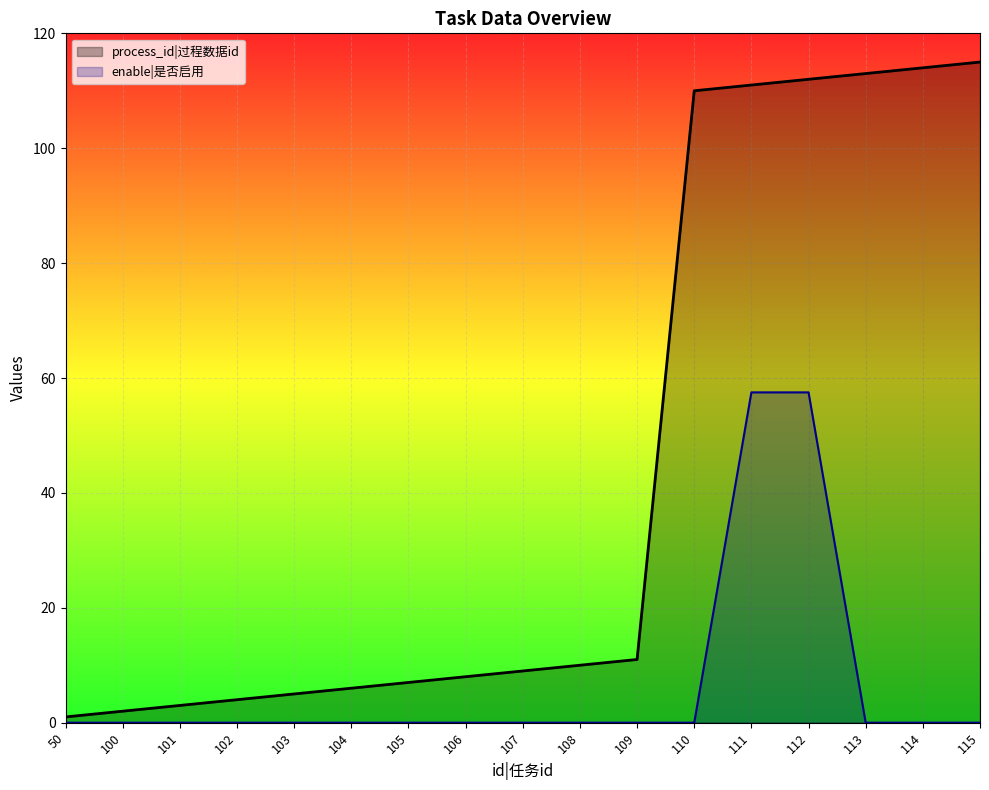

At which category is the sum across all series the highest?

112